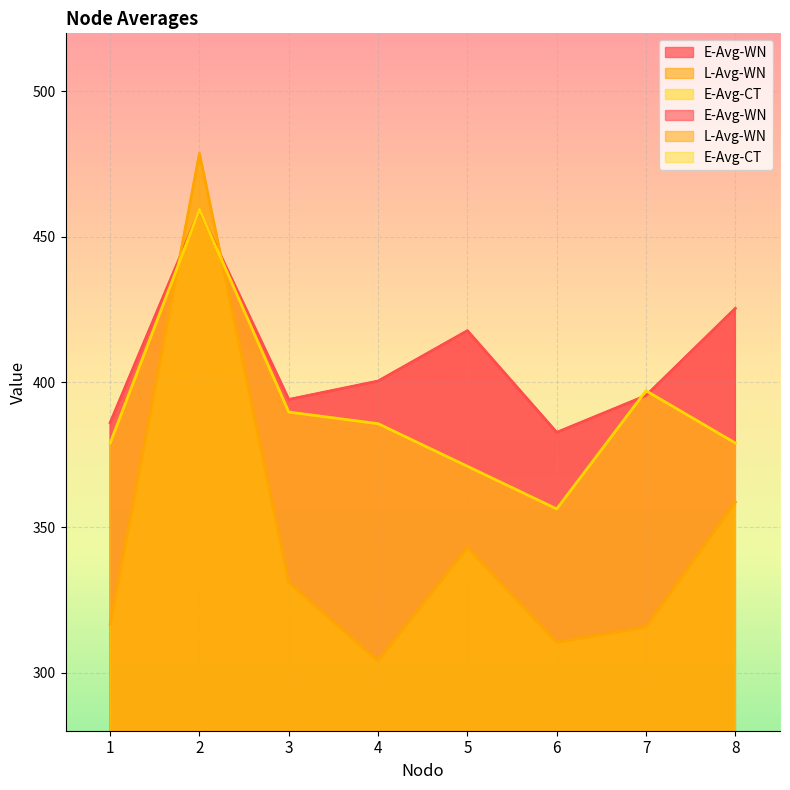

What is the total value across all series at 6?

1049.3